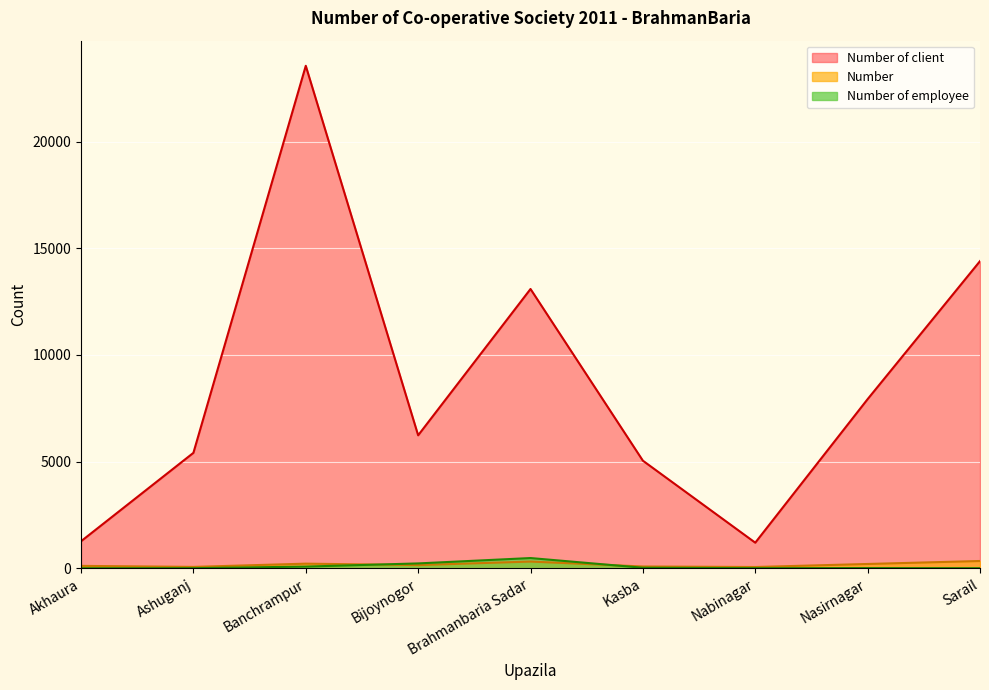

What is the highest value of the Number of employee series?

480